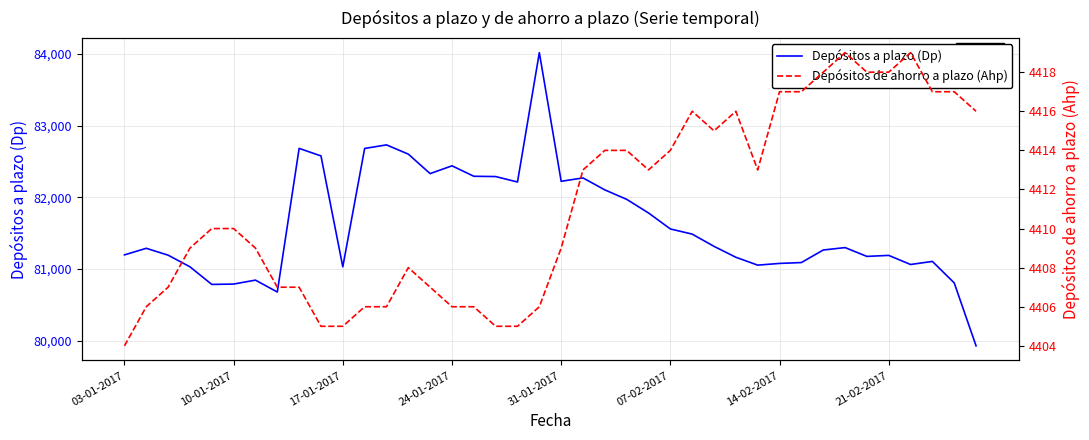

At which category is the sum across all series the highest?

19